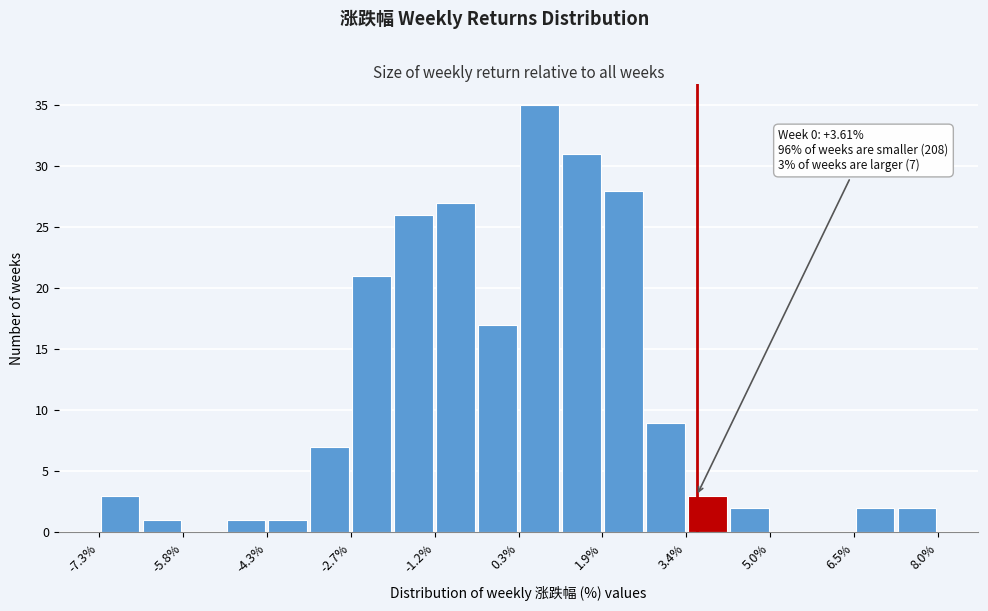

Around what value on the x-axis is the tallest bar? Give the approximate position of its centre, as read against the axis.

0.8